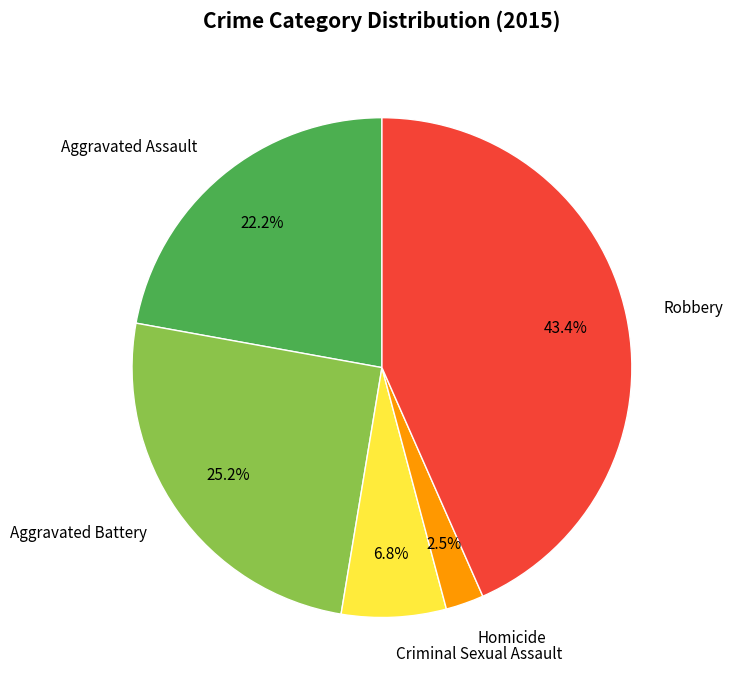

To the nearest percent, what portion does Aggravated Battery represent?

25%